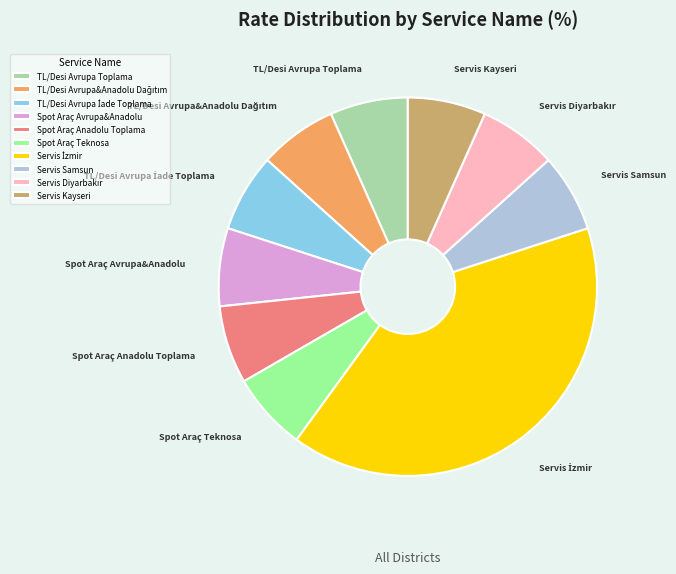

Combined, do Servis Samsun and Spot Araç Avrupa&Anadolu account for over 50%?

No